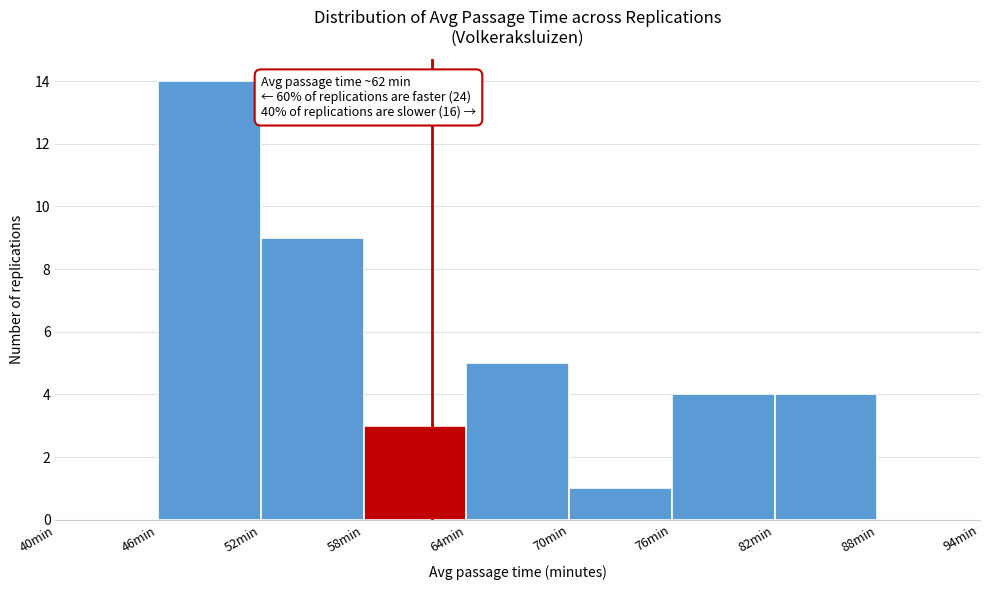

Over which range of the x-axis is the bar tallest?

46 to 52